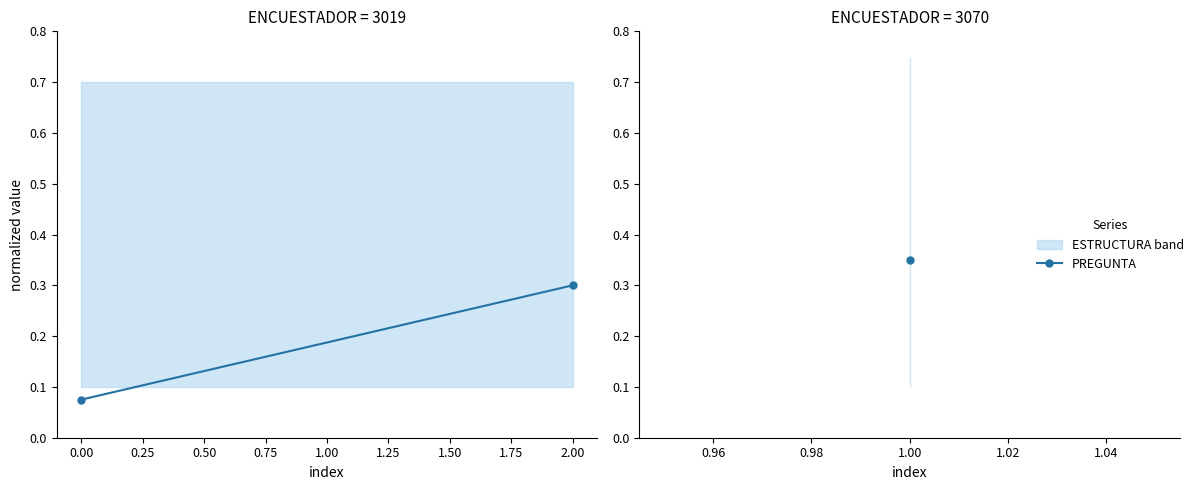

The value at 0.00 is 0.1. True or false?

True